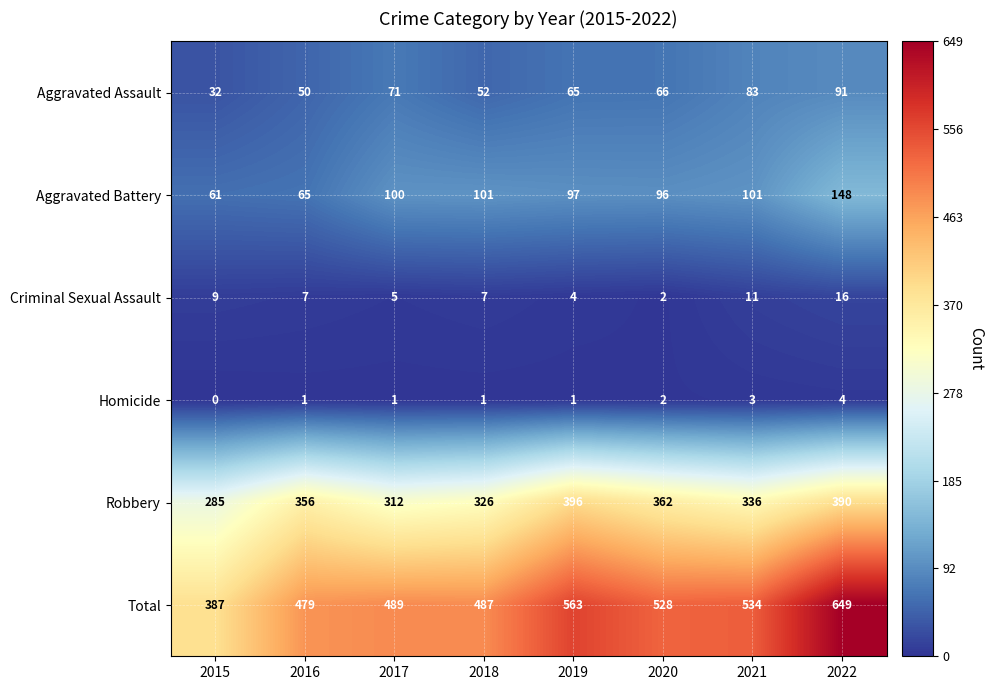

Which series changed the most between 2016 and 2017?

Robbery